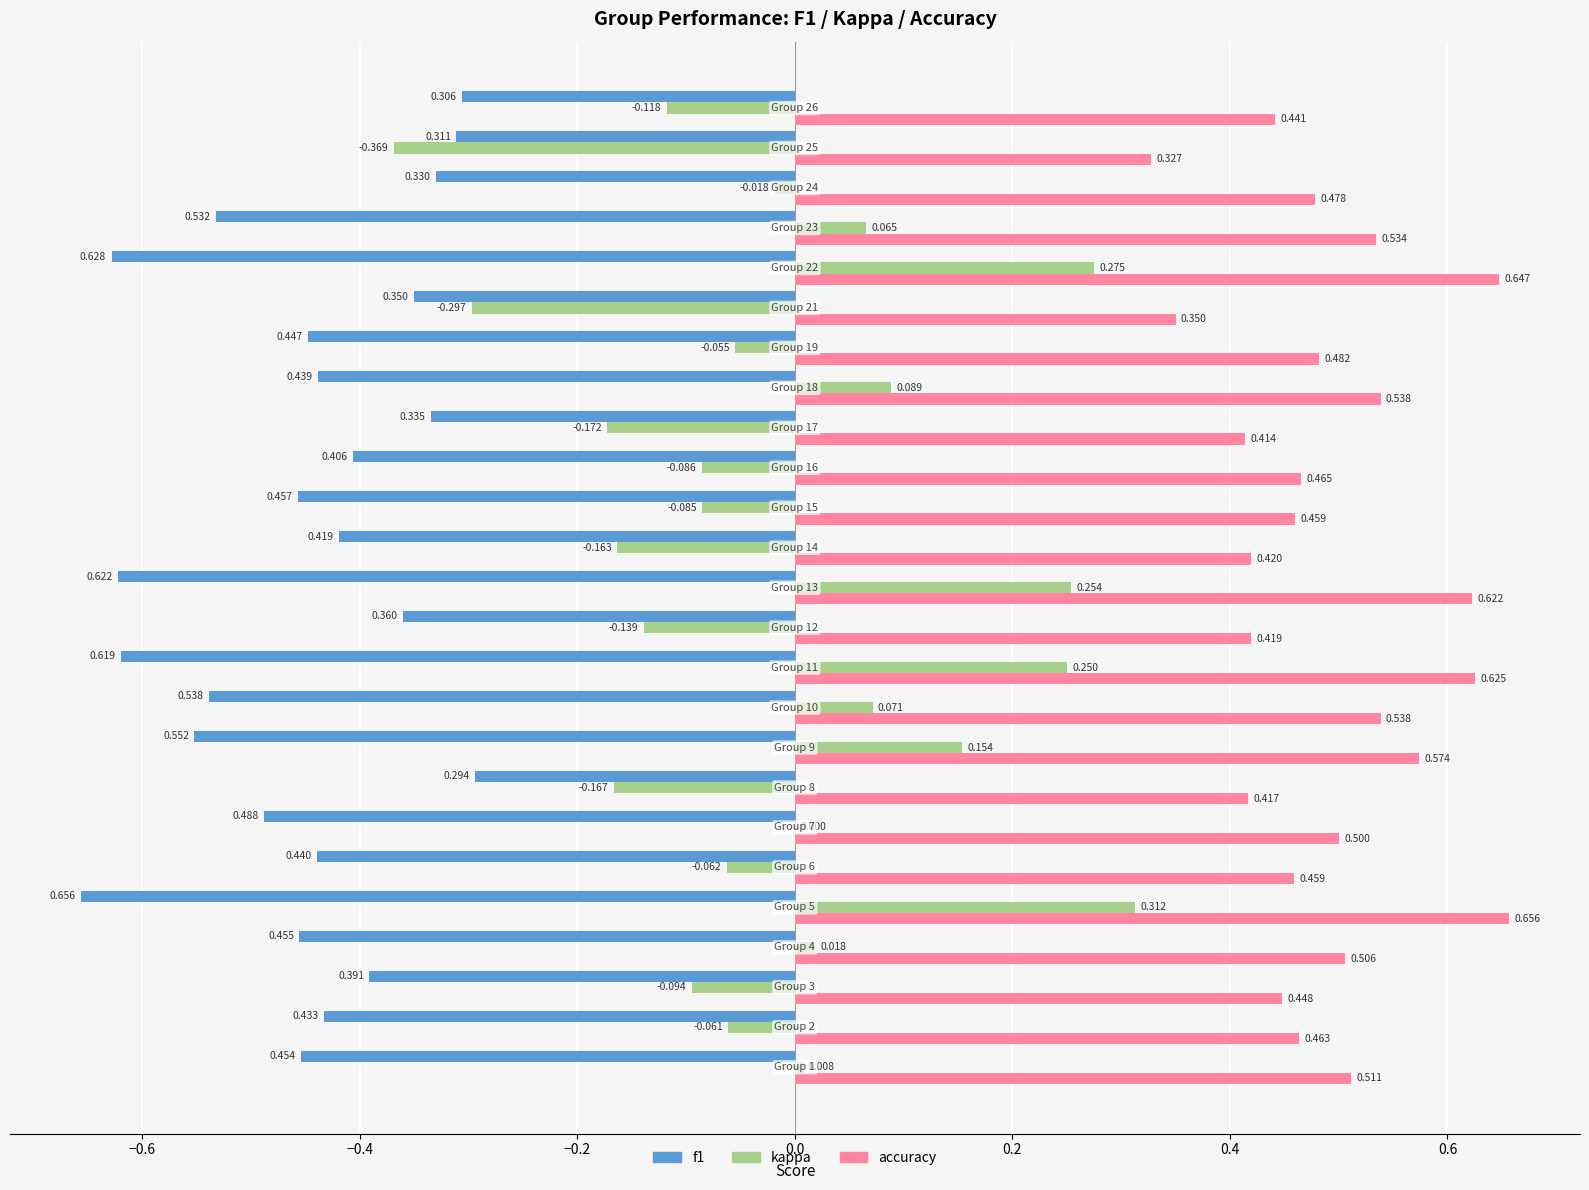

Which series has the largest total across all categories?

accuracy